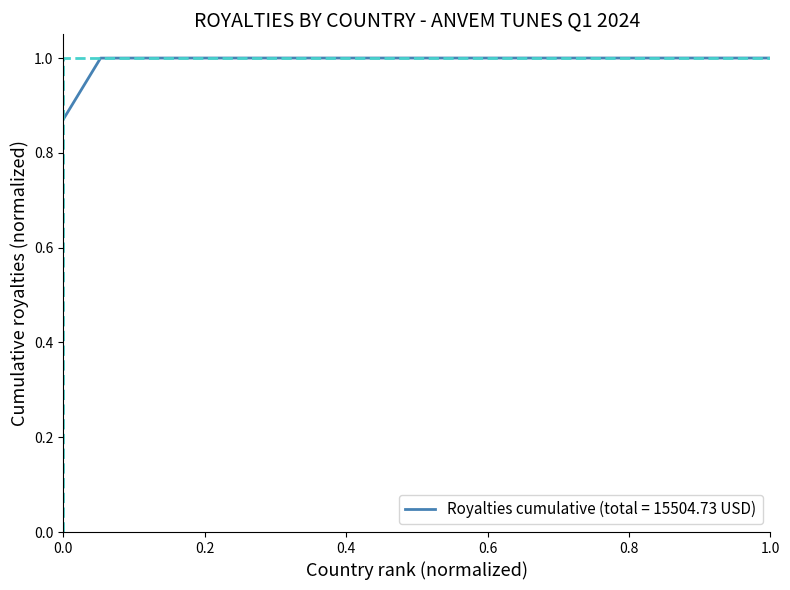

What is the maximum value for Royalties cumulative (total = 15504.73 USD)?

1.0